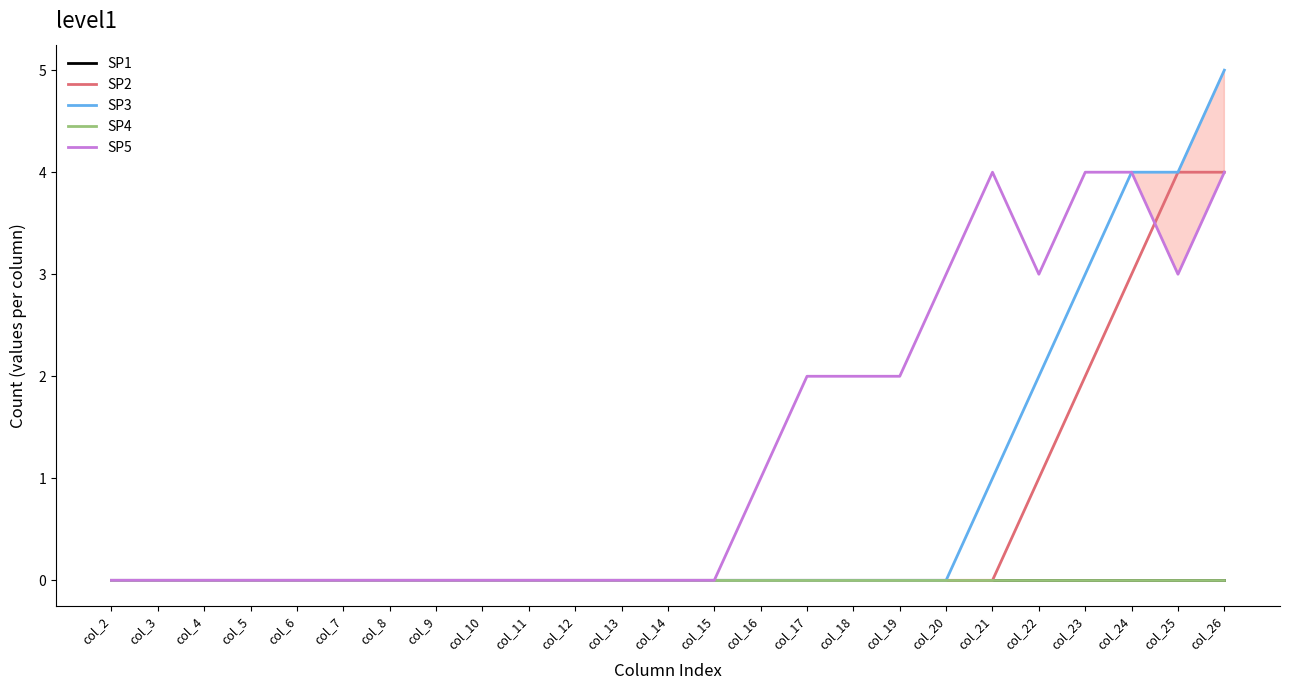

True or false: SP5 and SP4 intersect in this chart.

False